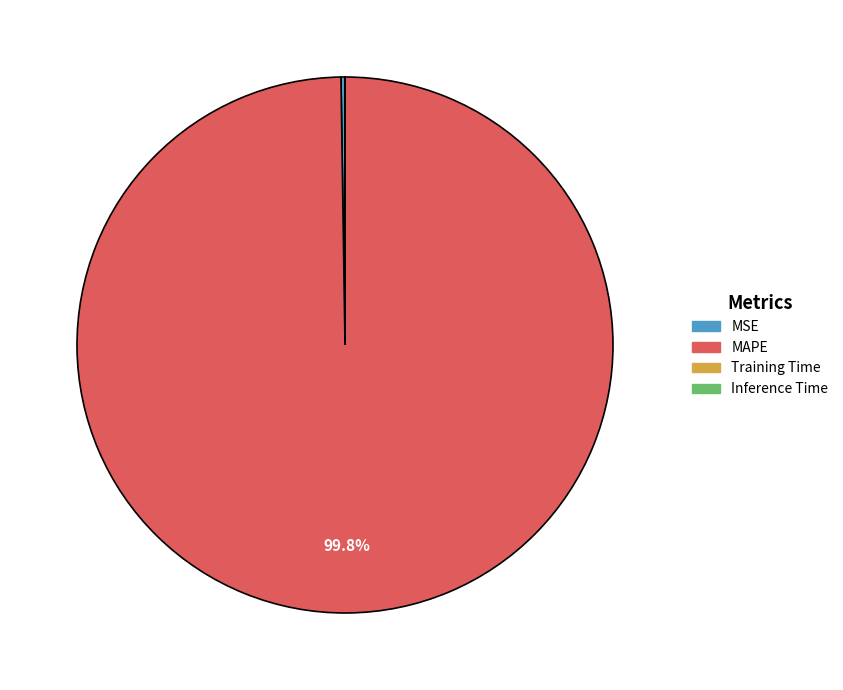

Does any single category account for the majority?

Yes